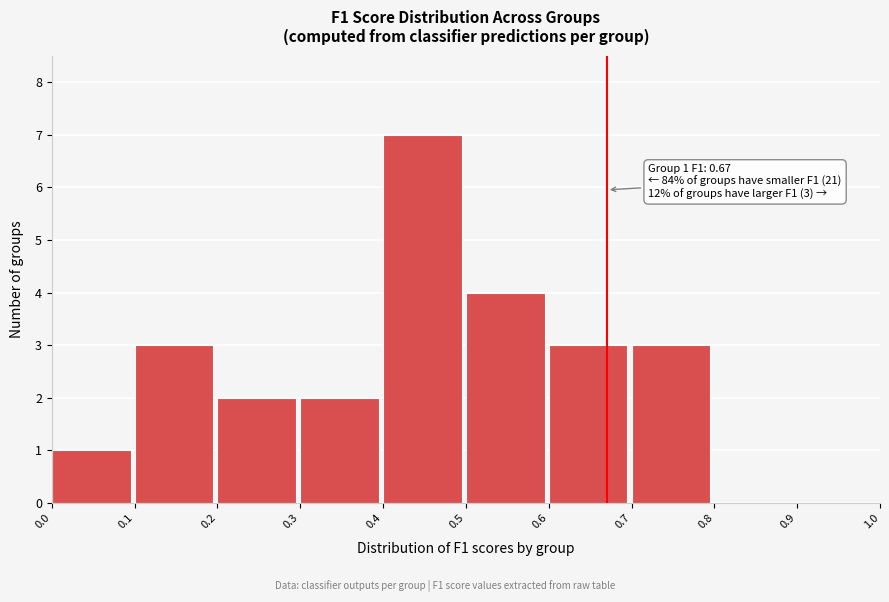

Over which range of the x-axis is the bar tallest?

0.4 to 0.5